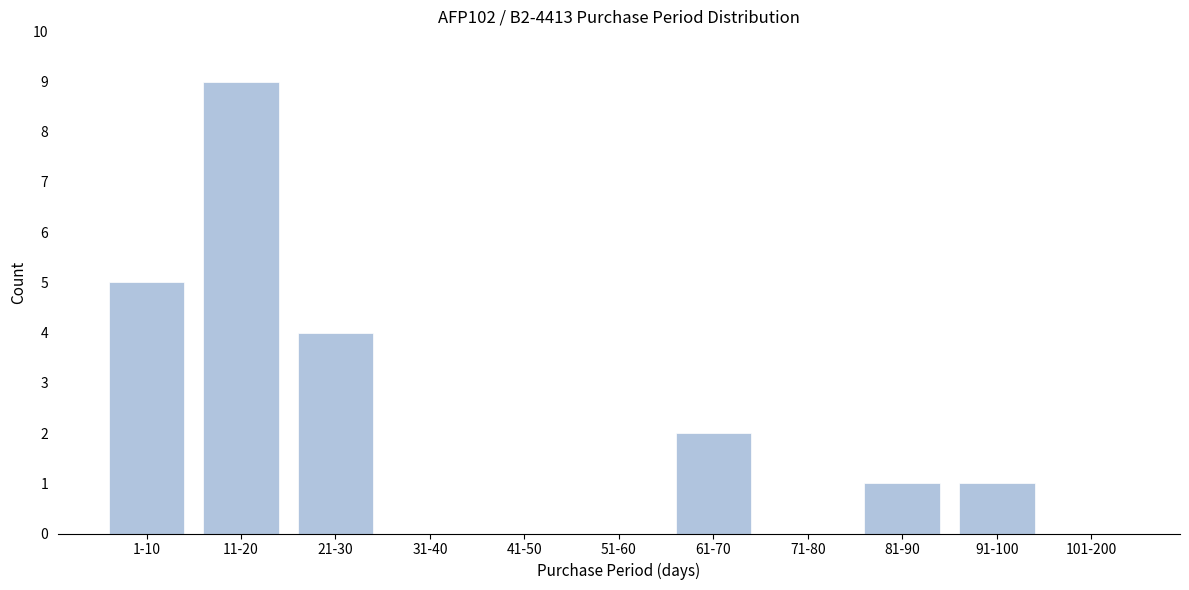

Reading left to right, transcribe all the data shown in this chart.

1-10=5	11-20=9	21-30=4	31-40=0	41-50=0	51-60=0	61-70=2	71-80=0	81-90=1	91-100=1	101-200=0